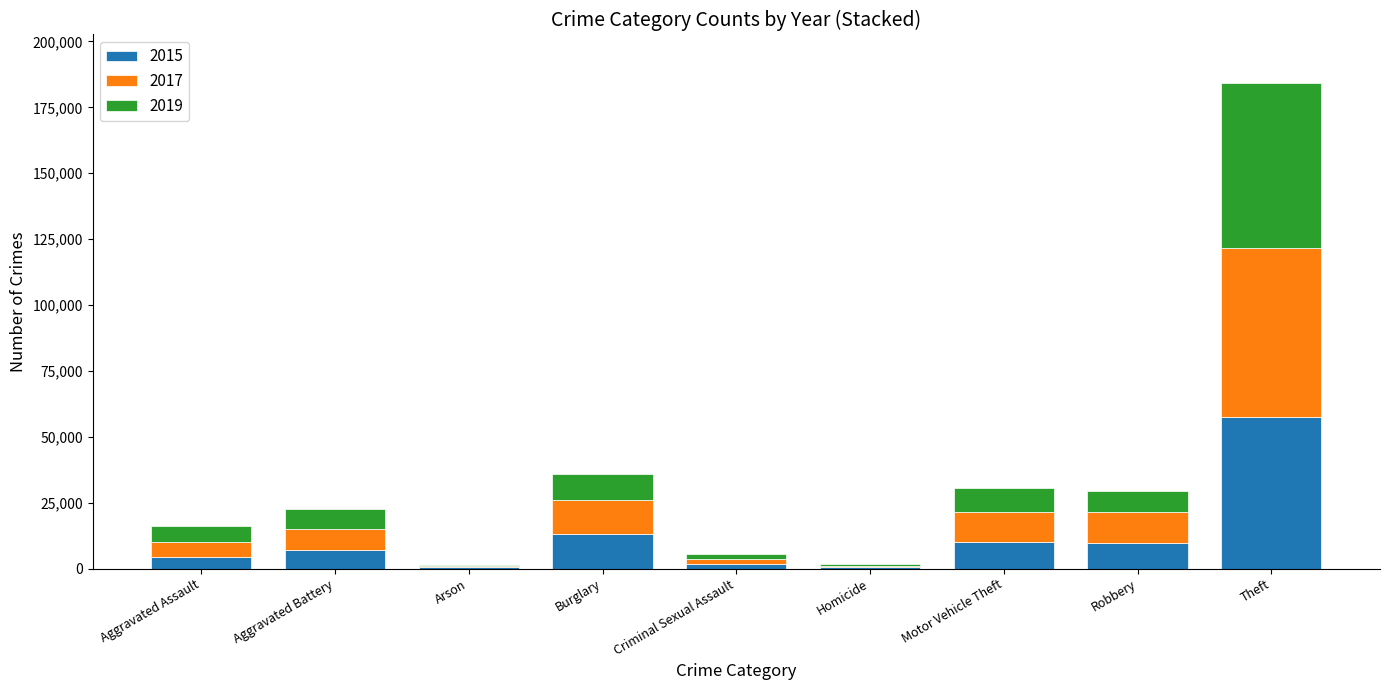

True or false: 2015 has a value of 15959 at Robbery.

False